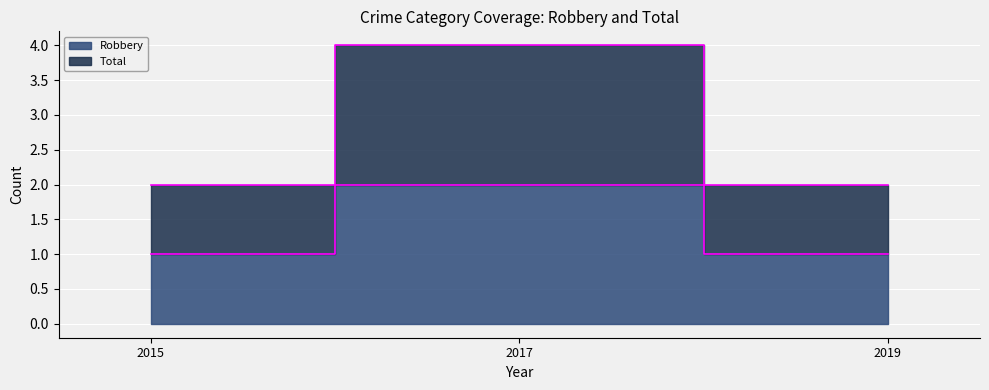

Reading right to left, transcribe all the data shown in this chart.

Robbery: 2019=1	2017=2	2015=1
Total: 2019=2	2017=4	2015=2